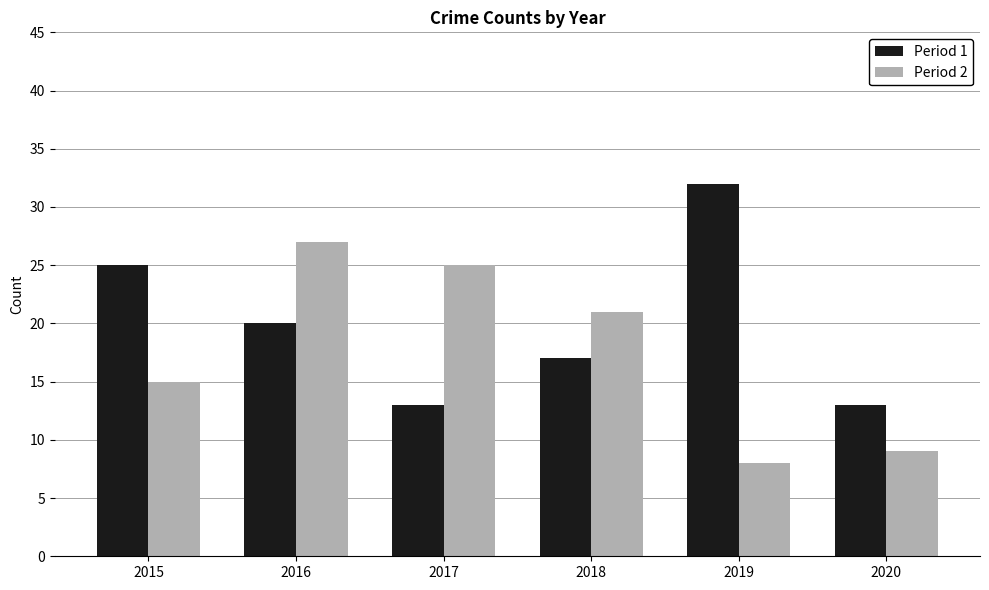

What is the difference between the maximum and minimum values in the Period 2 series?

19